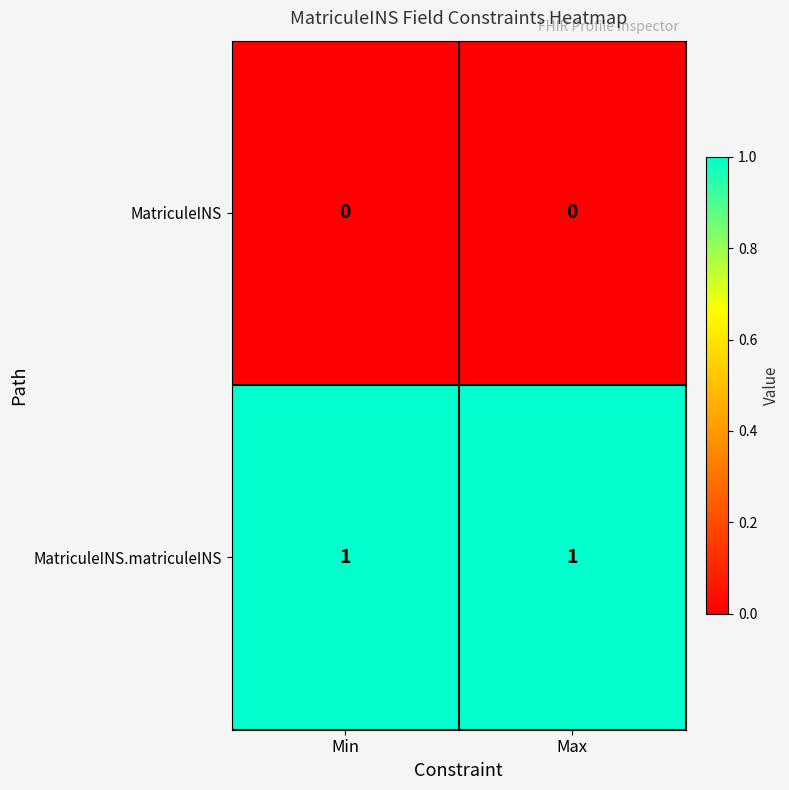

Rank the series by their maximum value, from highest to lowest.

MatriculeINS.matriculeINS, MatriculeINS